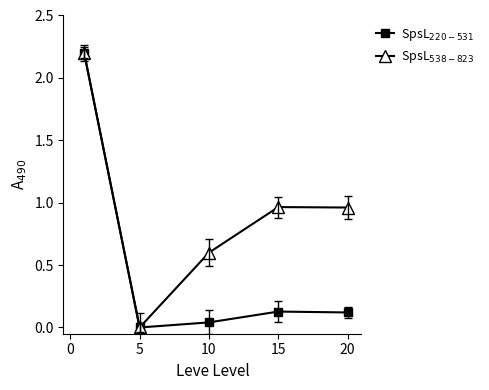

How many lines are shown in the chart?

2